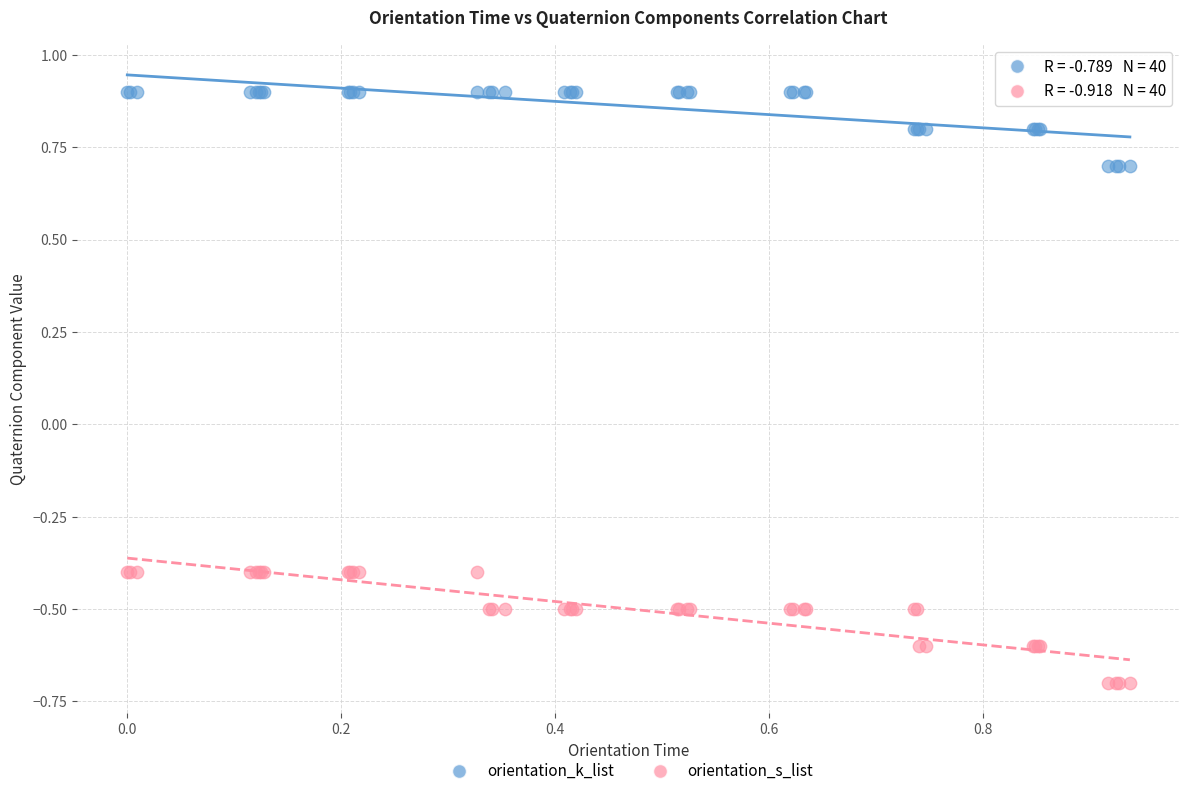

Which series reaches the maximum Y coordinate?

orientation_k_list